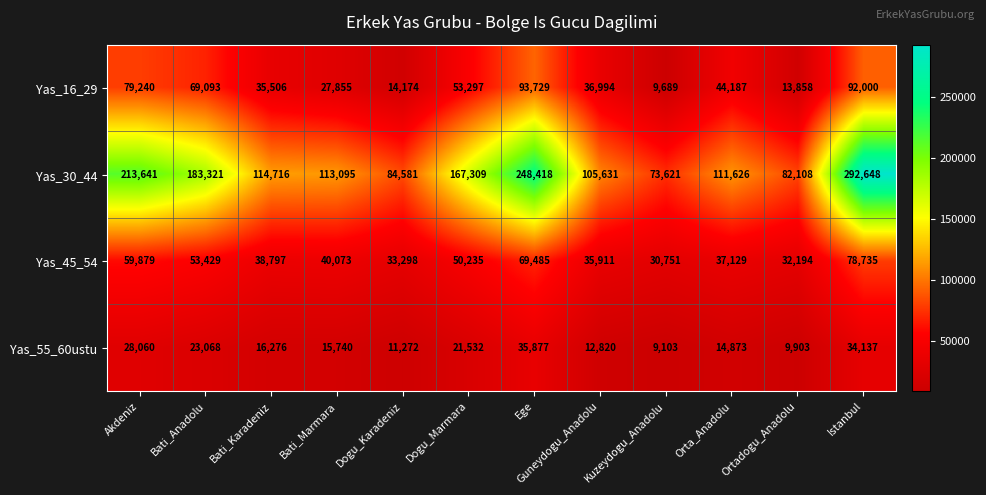

The Yas_45_54 series shows 50319 at Dogu_Karadeniz. True or false?

False